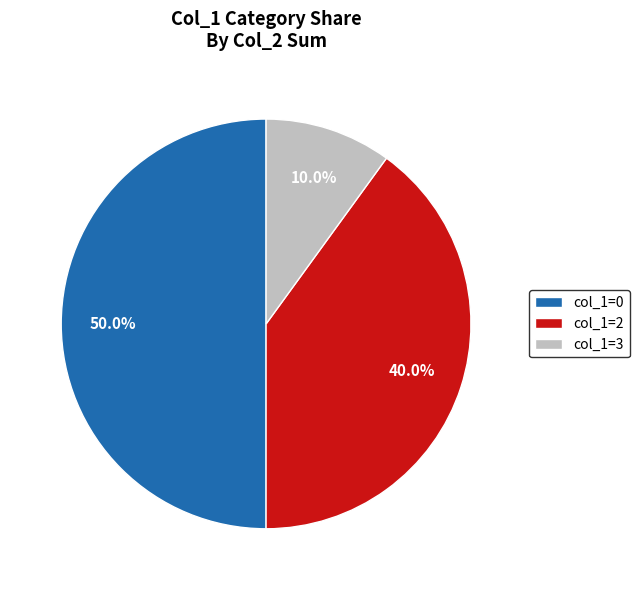

Between col_1=0 and col_1=2, which is larger?

col_1=0